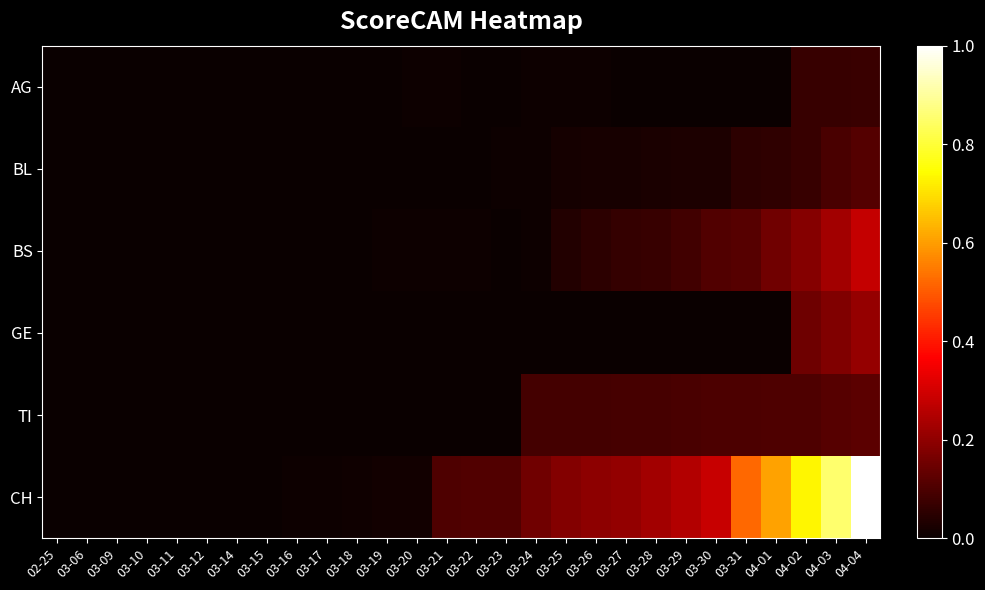

Between 03-23 and 04-01, which series saw the biggest shift?

CH